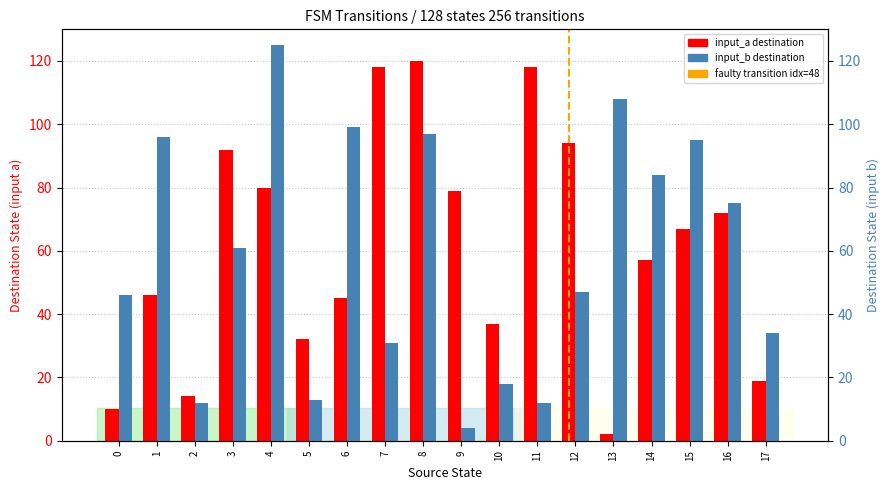

At which category is the sum across all series the highest?

8